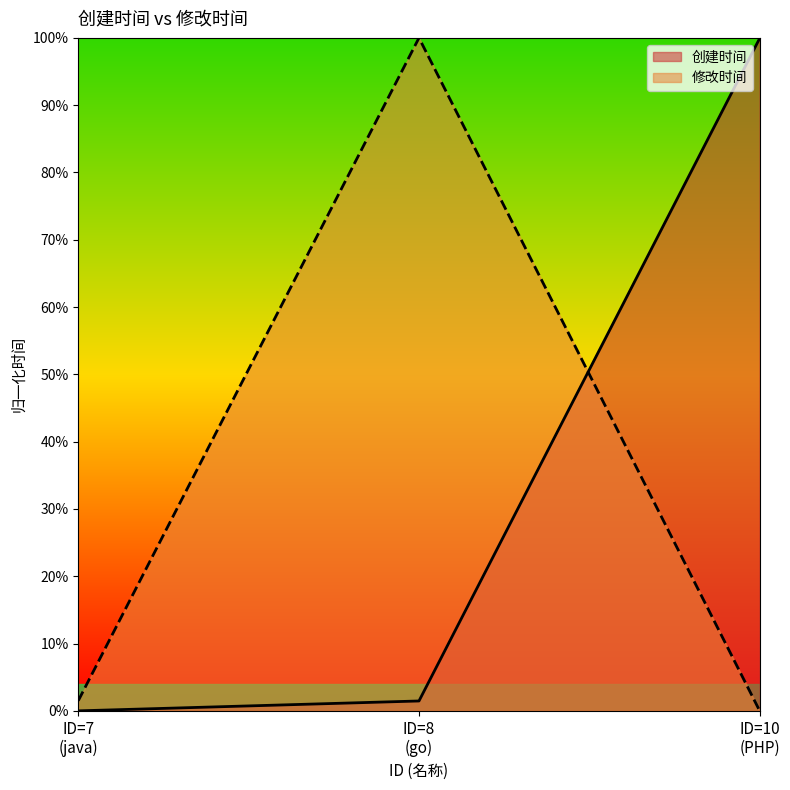

What is the sum of all values?

1.0